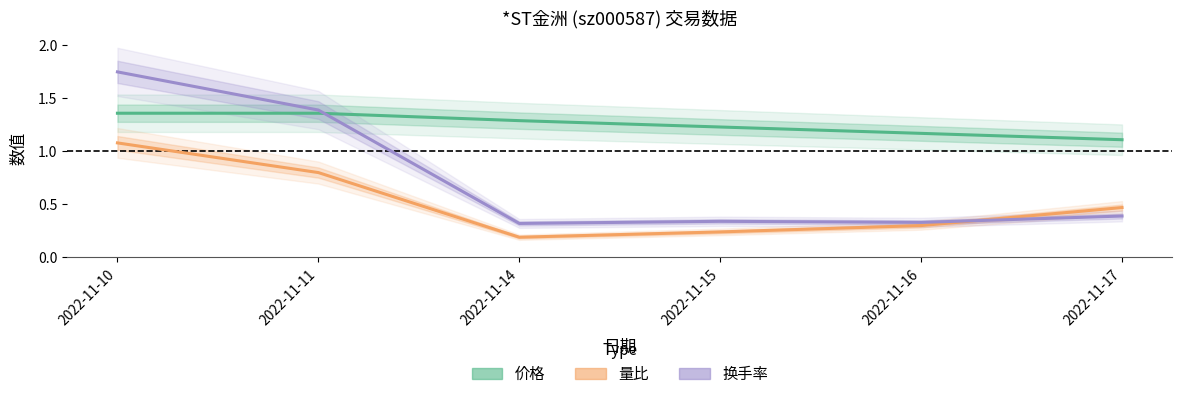

What is the total value across all series at 2022-11-14?

1.8